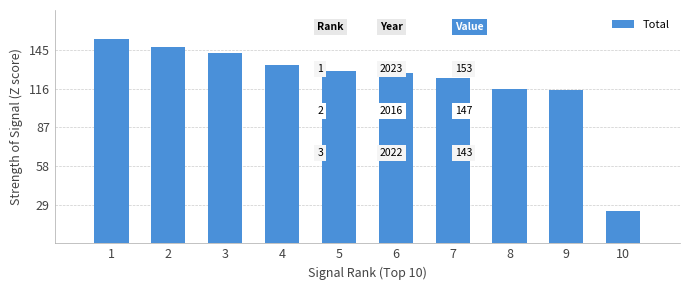

Does the chart contain any negative values?

No